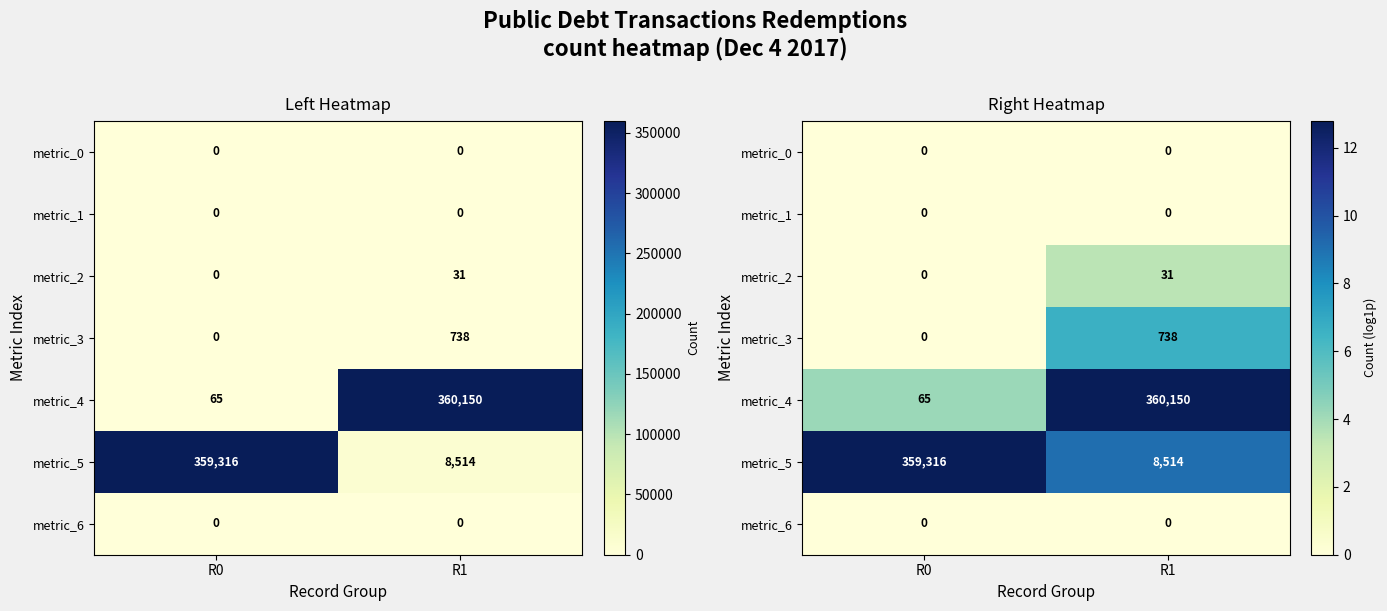

At which category does the chart reach its peak across all series?

R1